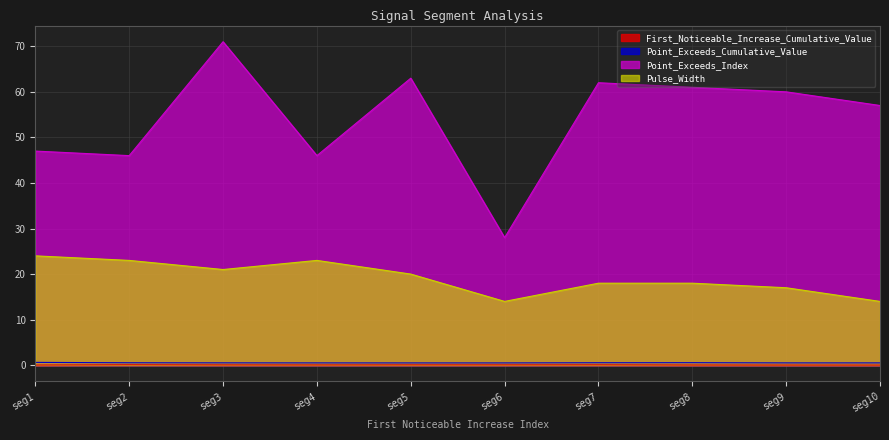

How many lines are shown in the chart?

4